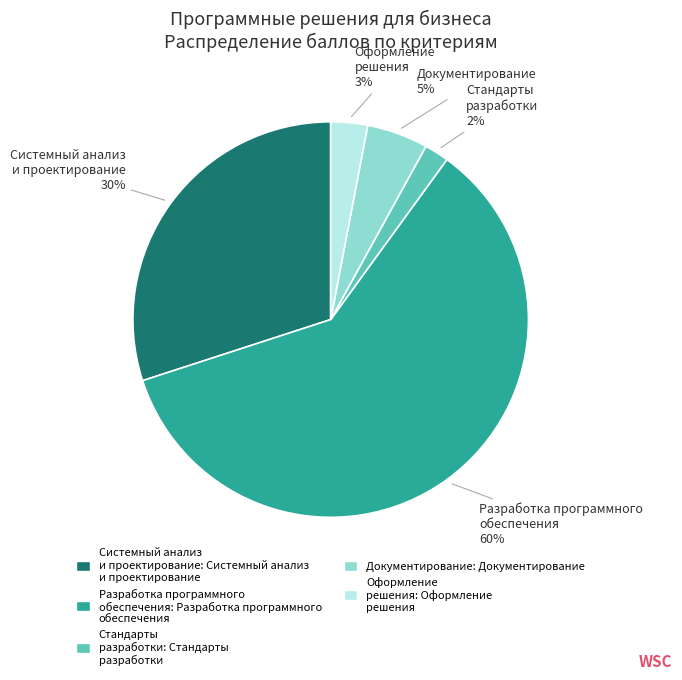

How many segments does this pie chart have?

5